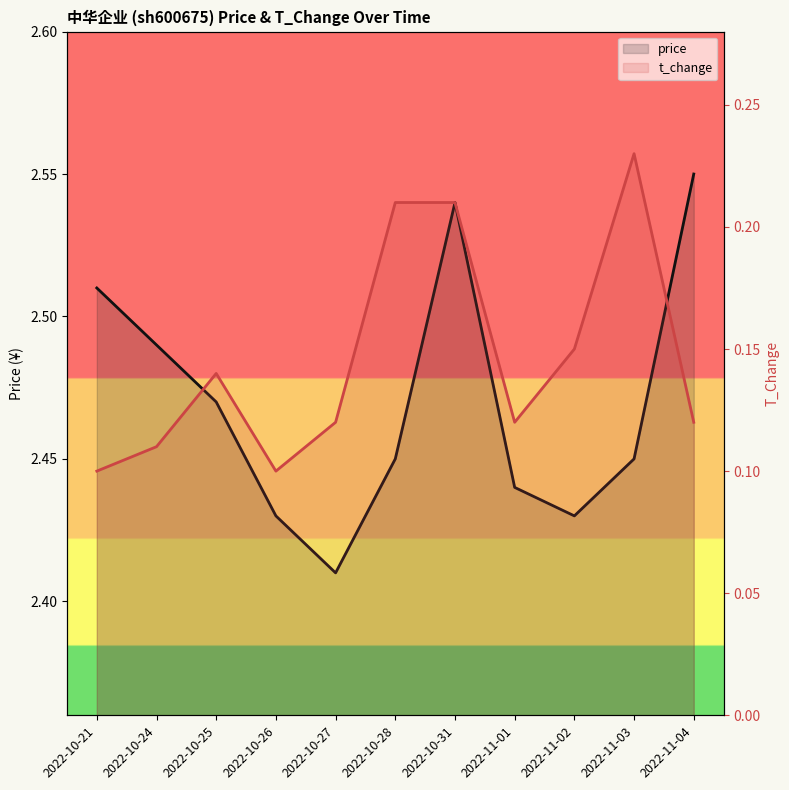

How many categories are shown in the chart?

11